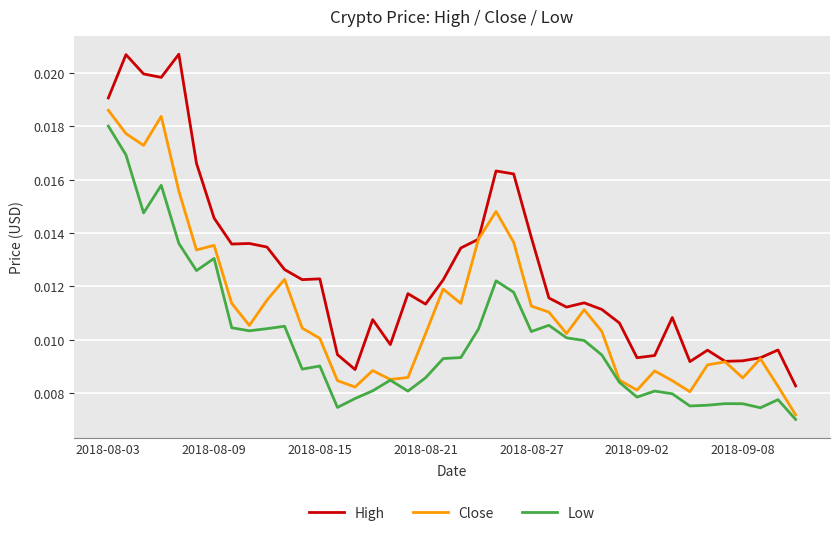

How many categories are shown in the chart?

40